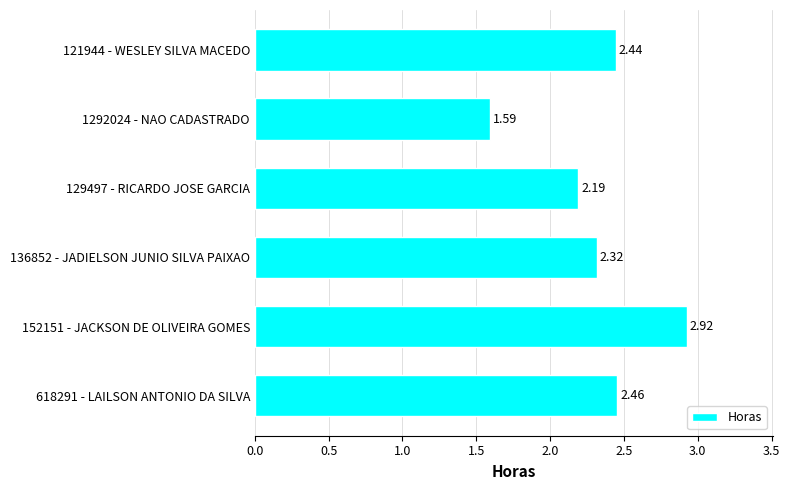

List the labels in order of value, smallest first.

1292024 - NAO CADASTRADO, 129497 - RICARDO JOSE GARCIA, 136852 - JADIELSON JUNIO SILVA PAIXAO, 121944 - WESLEY SILVA MACEDO, 618291 - LAILSON ANTONIO DA SILVA, 152151 - JACKSON DE OLIVEIRA GOMES